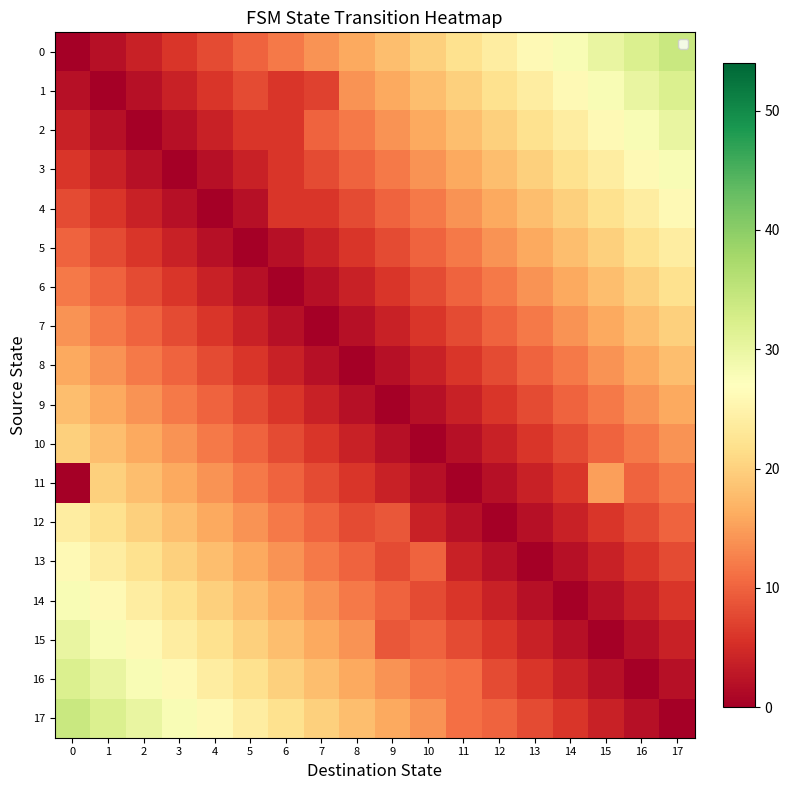

How many categories are shown in the chart?

18